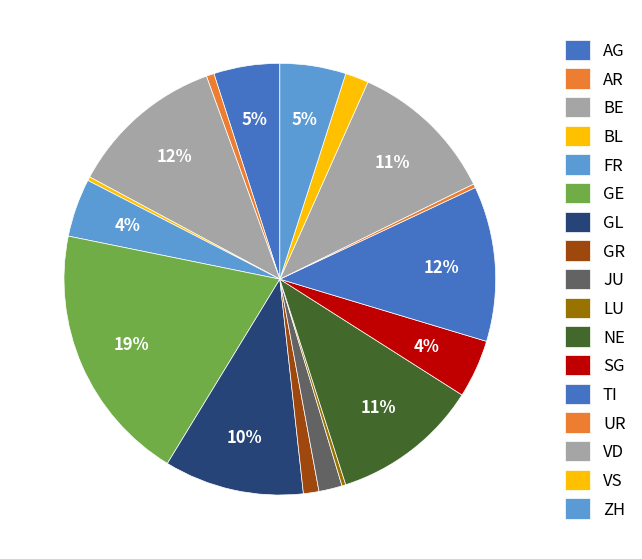

Do GE and AR together represent more than half of the pie?

No